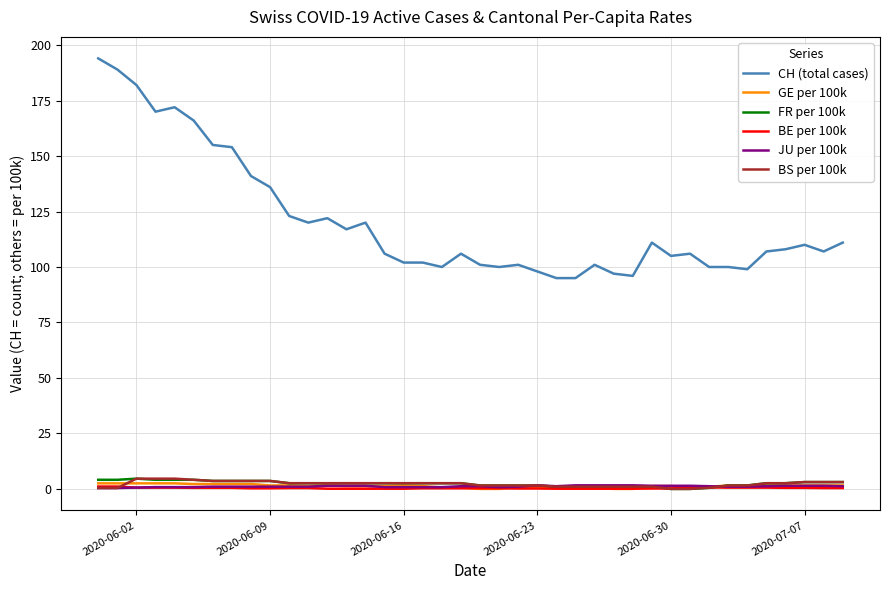

What is the highest value of the FR per 100k series?

4.6